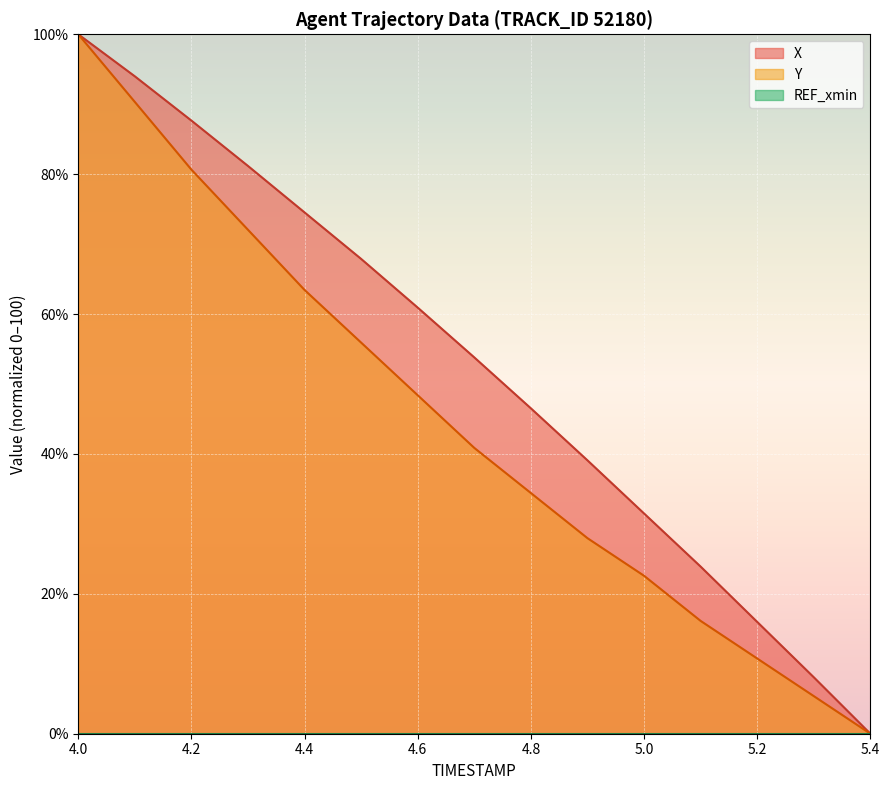

The value of X at 4.6 is 60.9. True or false?

True